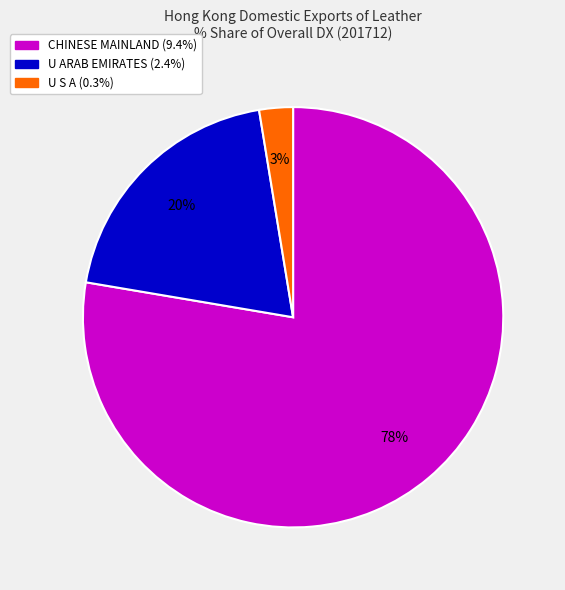

To the nearest percent, what is the average slice percentage?

33%